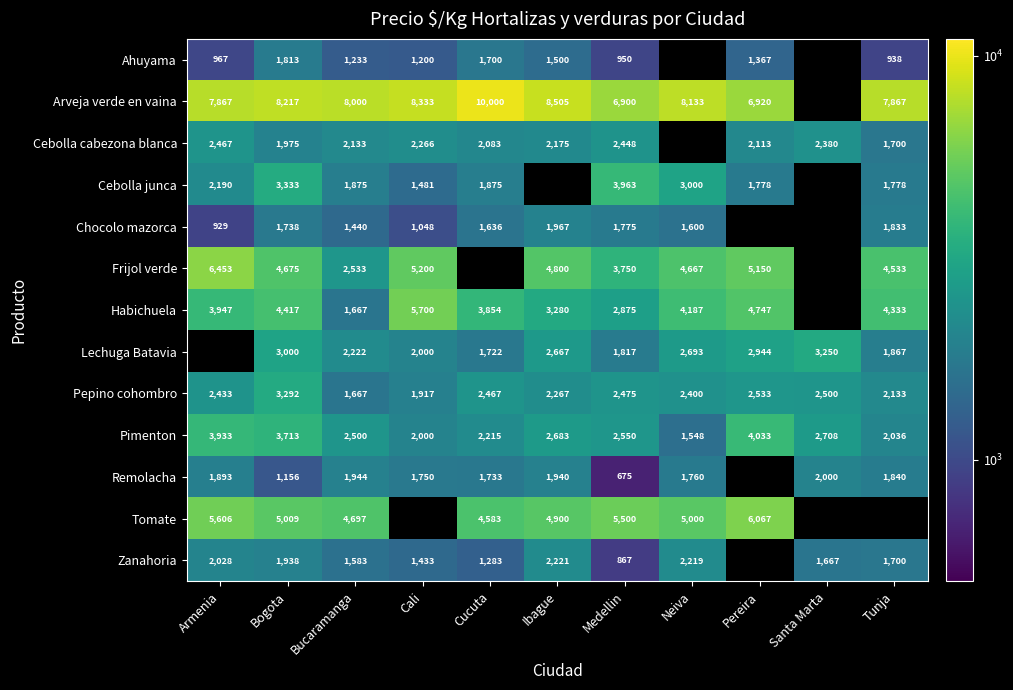

List the labels in order of Pepino cohombro value, largest first.

Bogota, Pereira, Santa Marta, Medellin, Cucuta, Armenia, Neiva, Ibague, Tunja, Cali, Bucaramanga